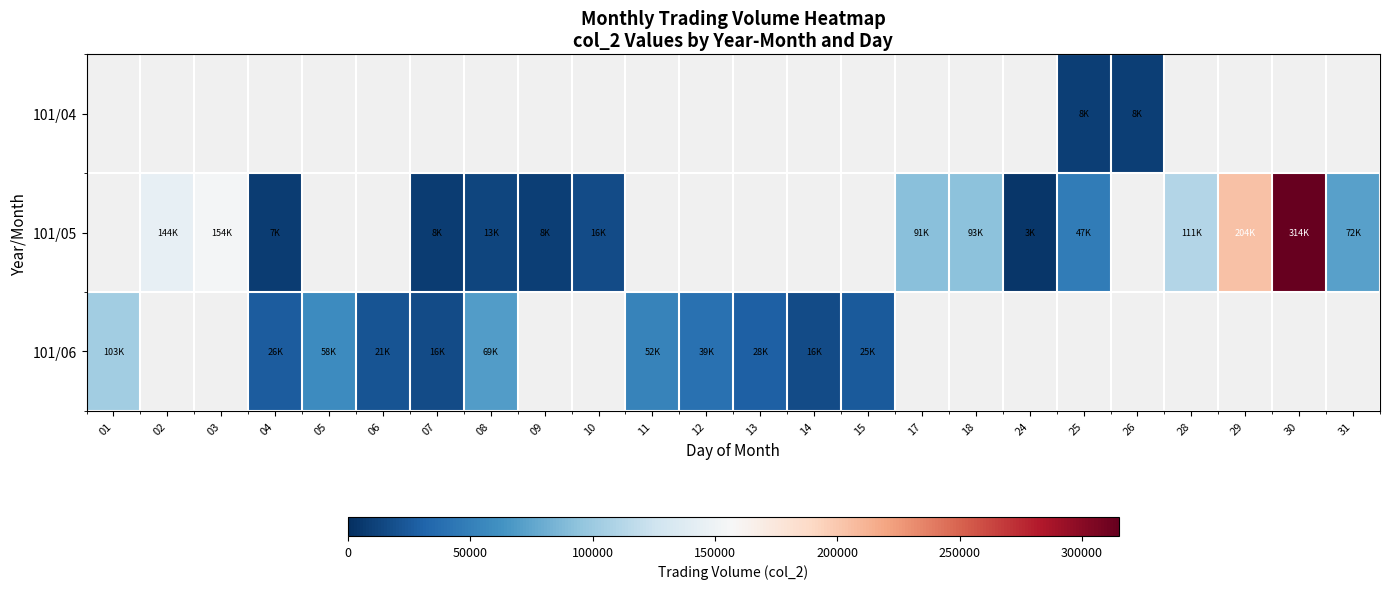

Which label corresponds to the smallest value in the chart?

24